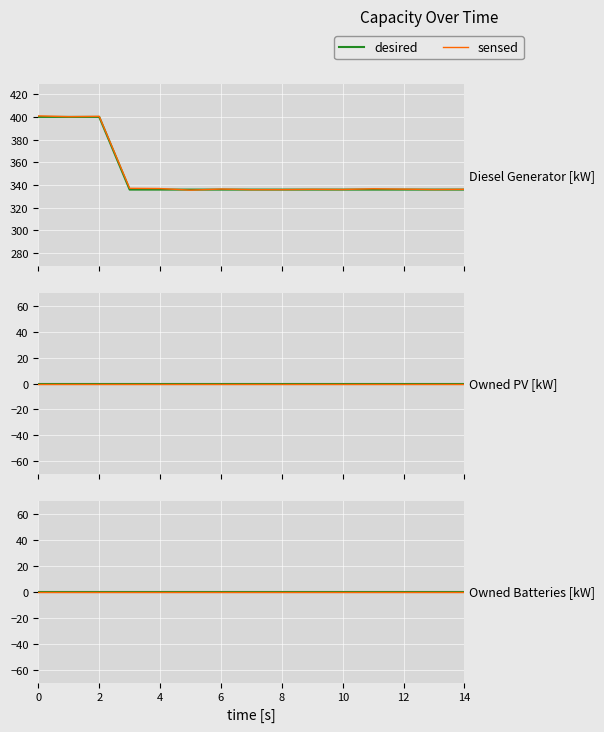

Rank the series by their maximum value, from lowest to highest.

Owned PV, Owned Batteries, Diesel Generator